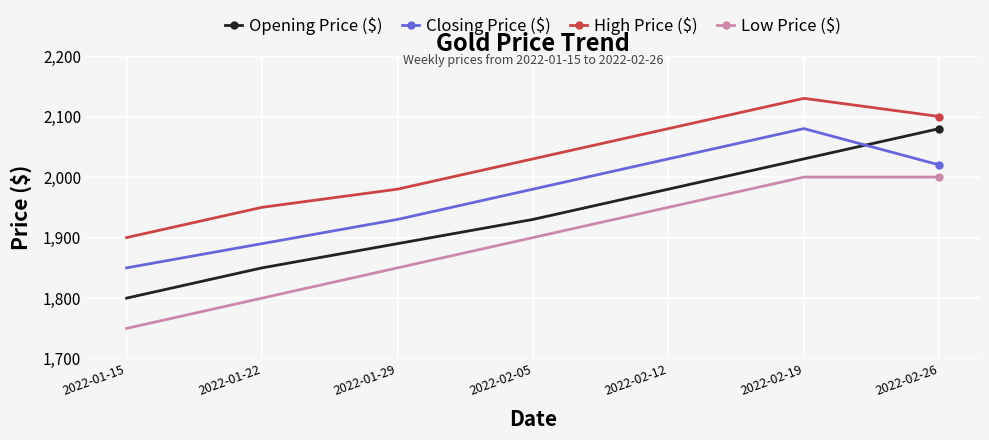

True or false: Low Price ($) has a value of 1850 at 2022-01-29.

True